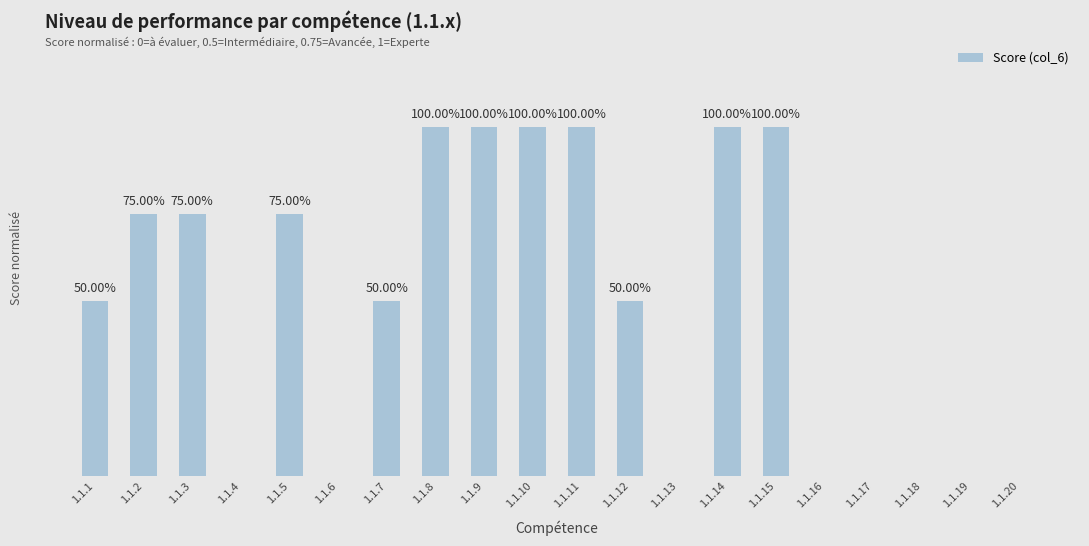

Are the bars horizontal?

No